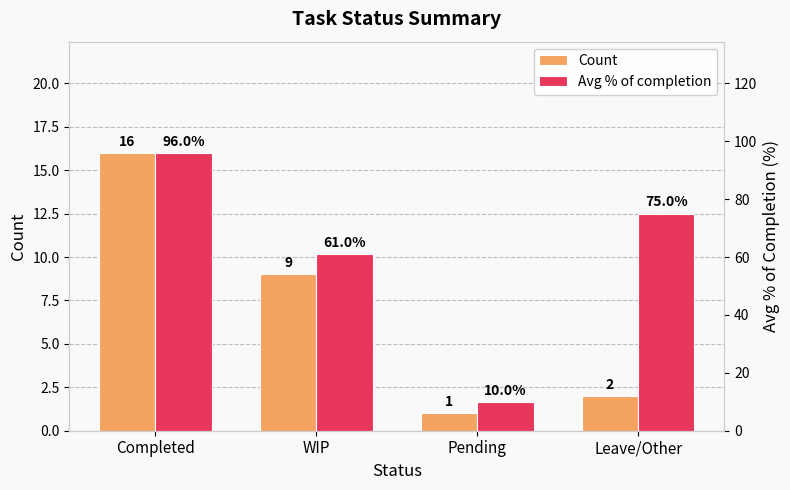

Which series has the widest spread of values?

Avg % of completion